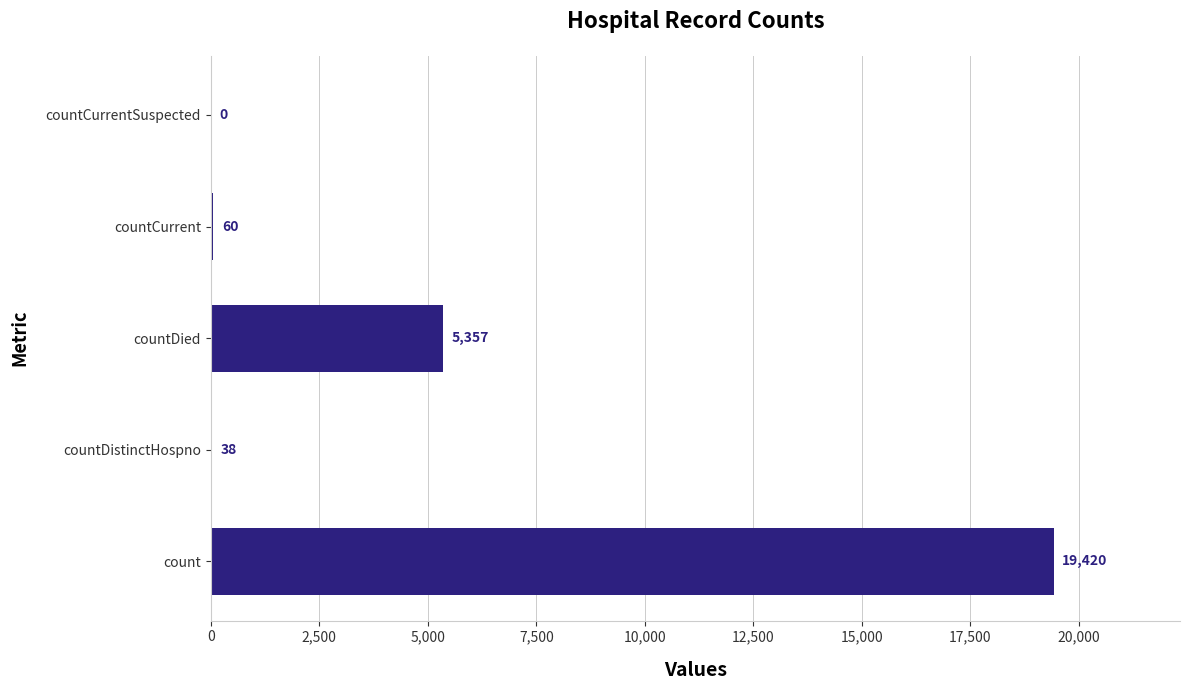

Are the bars horizontal?

Yes